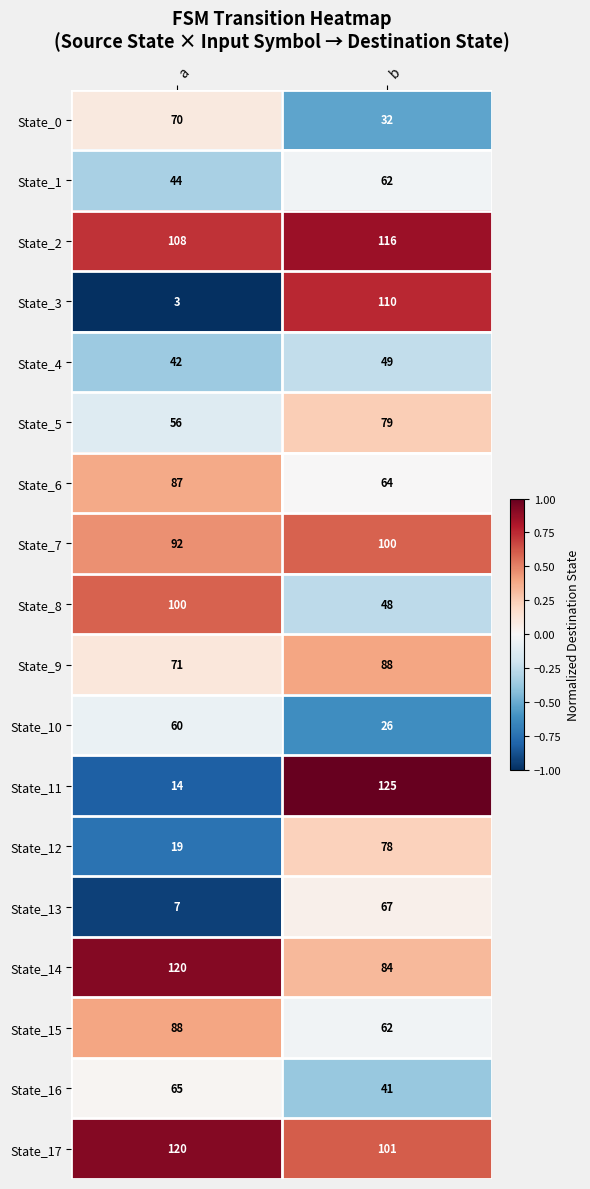

Which label corresponds to the largest value in the chart?

b